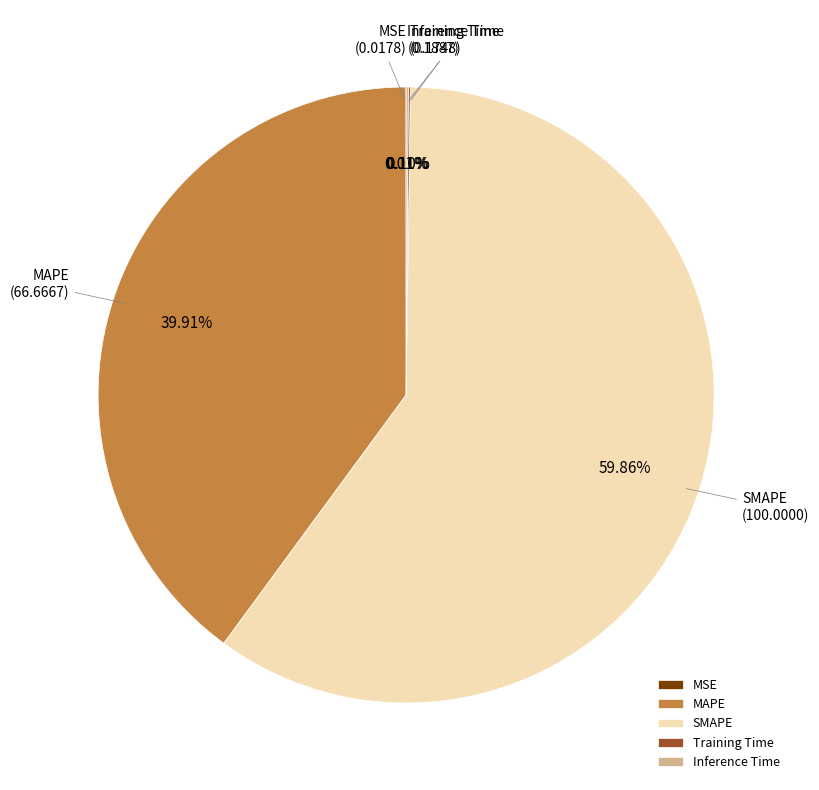

Which category has the biggest portion of the pie?

SMAPE